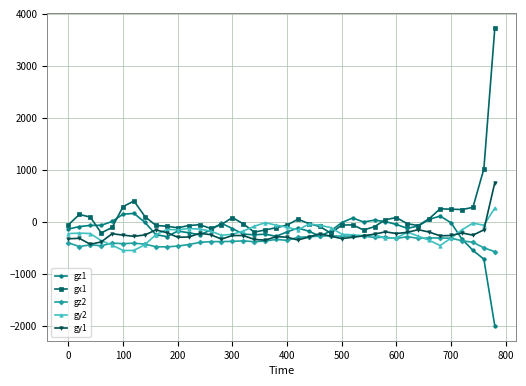

True or false: gz2 has more than 2 interior local peaks.

True